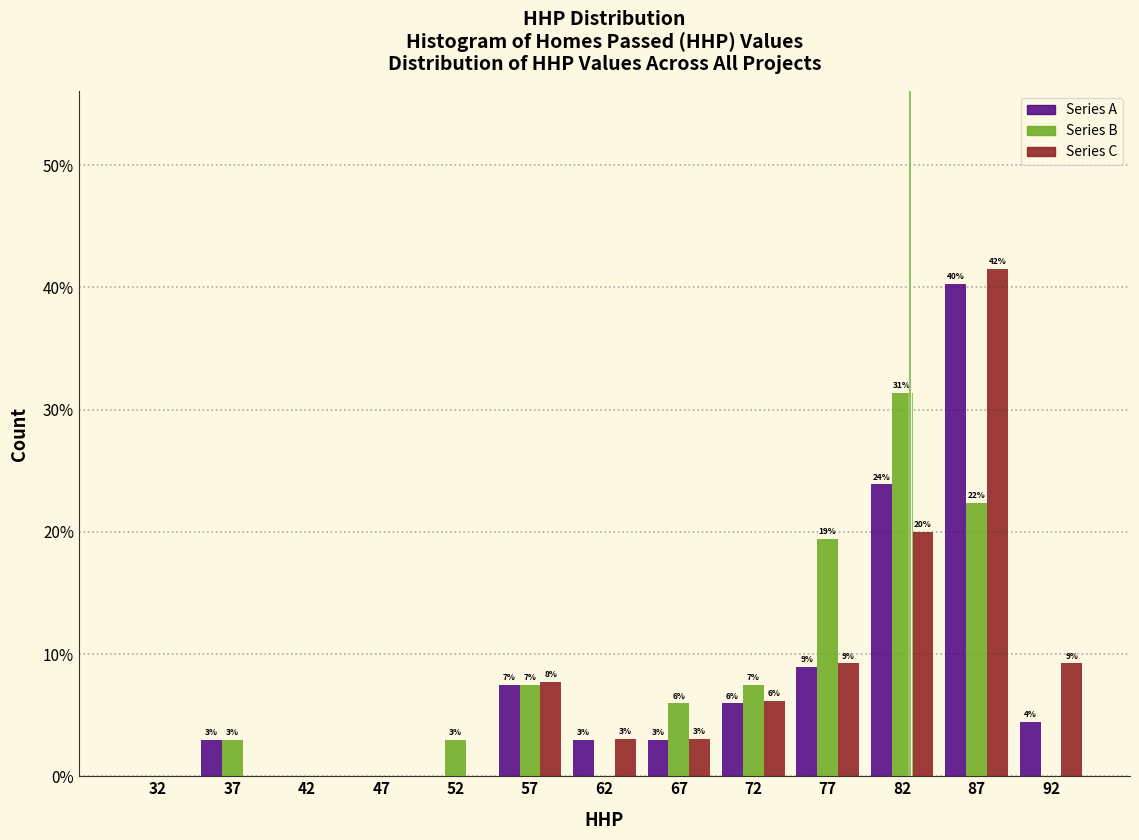

In the Series B series, which range on the x-axis has the tallest bar?

80 to 85